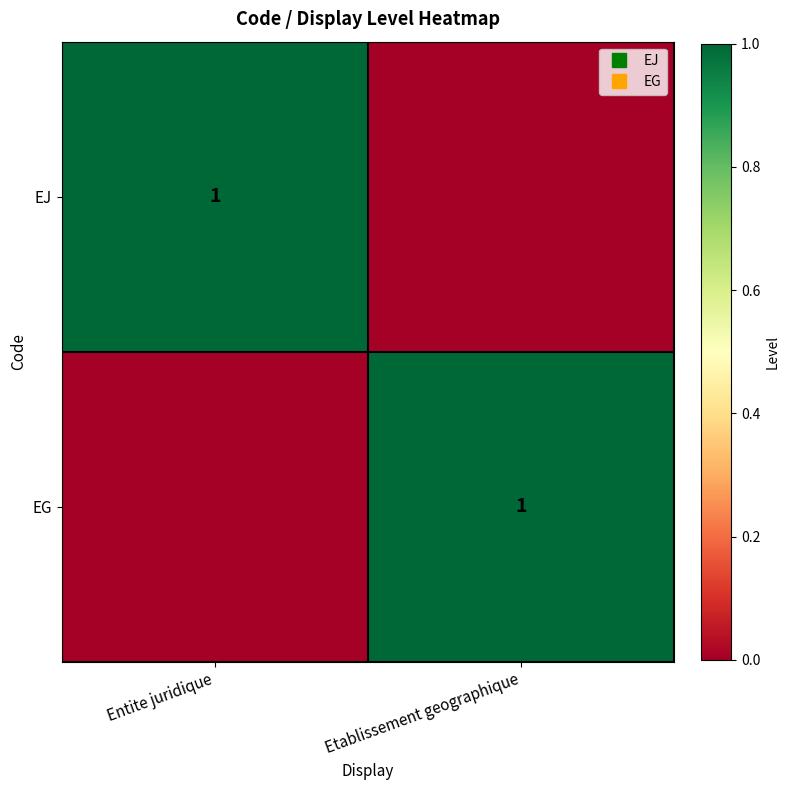

At Etablissement geographique, list the series in order from largest to smallest.

EG, EJ